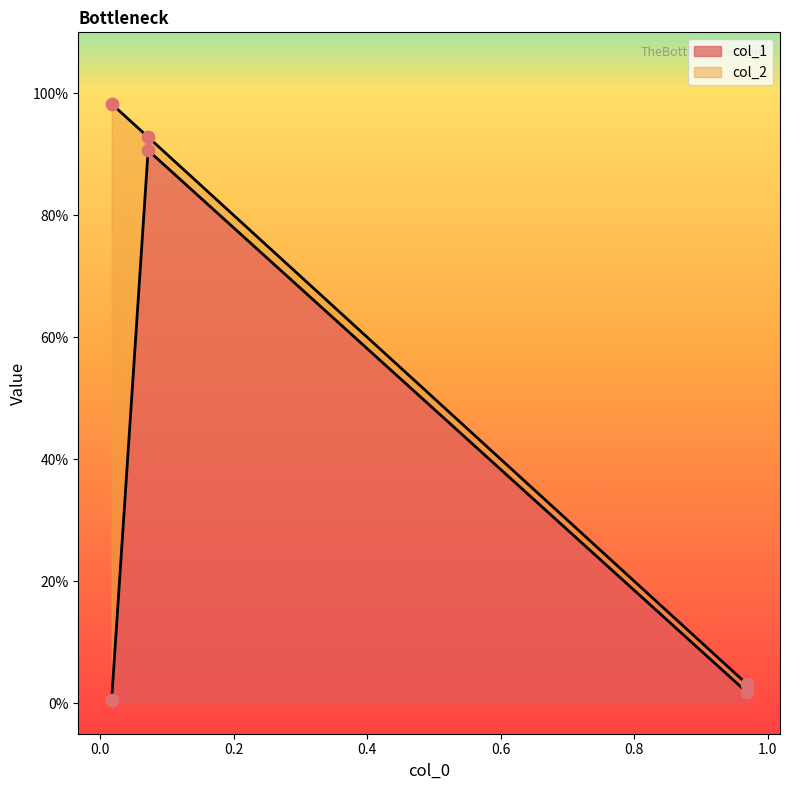

What is the change in value from 0.0719 to 0.0173?

-0.9